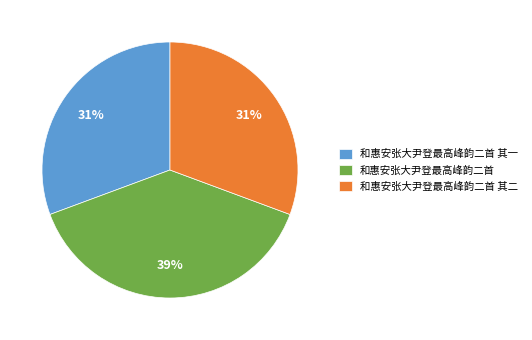

How many slices are in this pie chart?

3